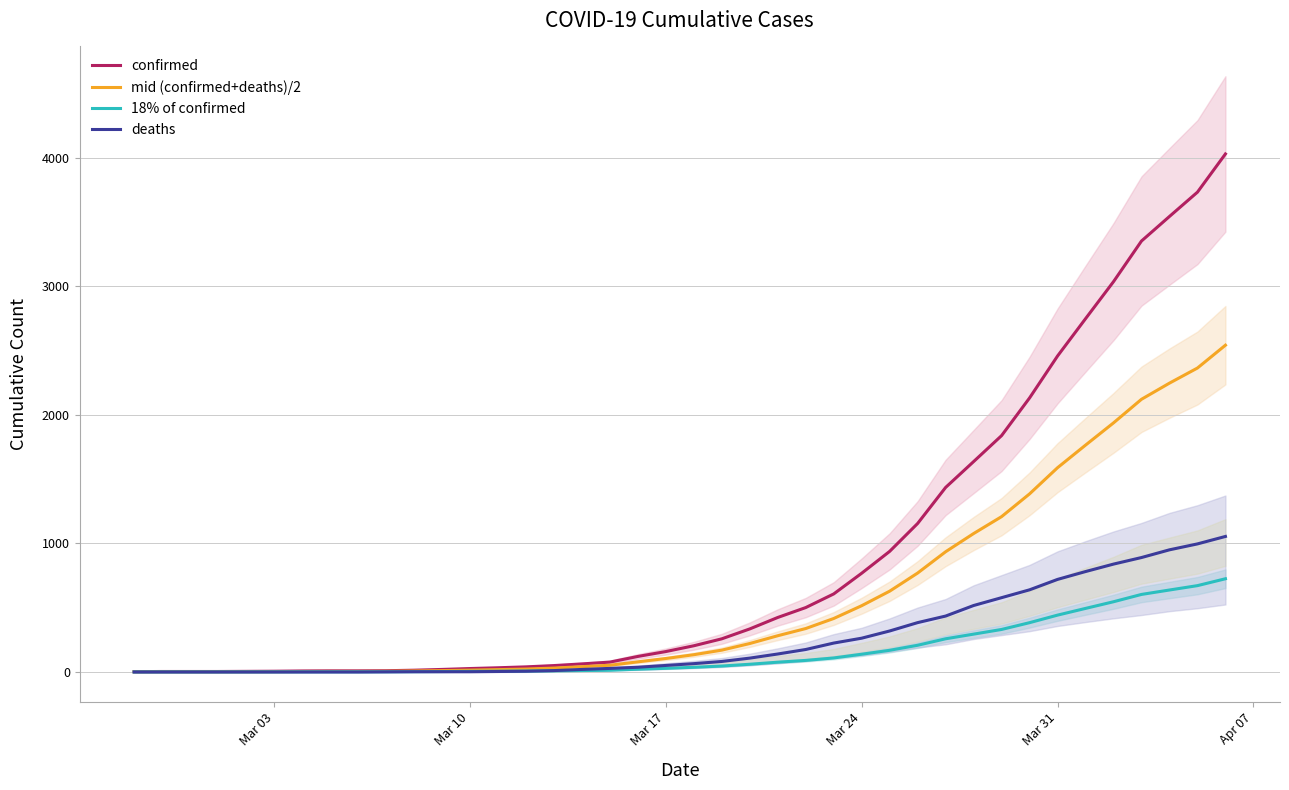

List the series in order of their peak value, highest first.

confirmed, mid (confirmed+deaths)/2, deaths, 18% of confirmed